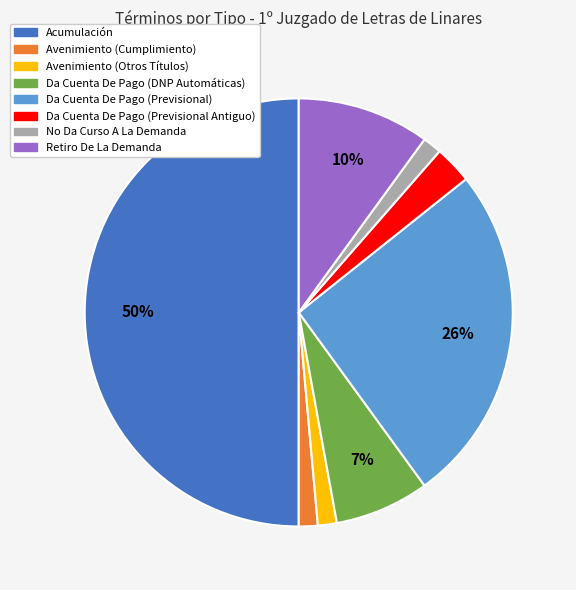

Approximately how many times larger is the value at Avenimiento (Otros Títulos) compared to Avenimiento (Cumplimiento)?

1.0